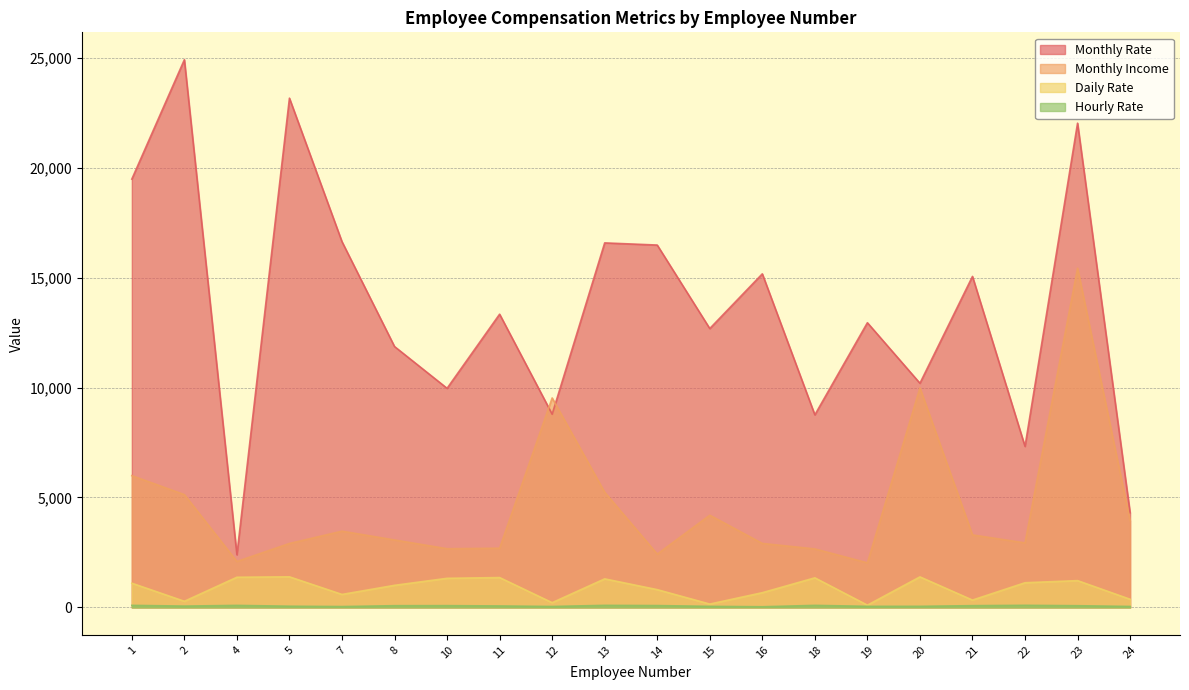

Is the value of Hourly Rate at 20 greater than the value of Monthly Income at 7?

No